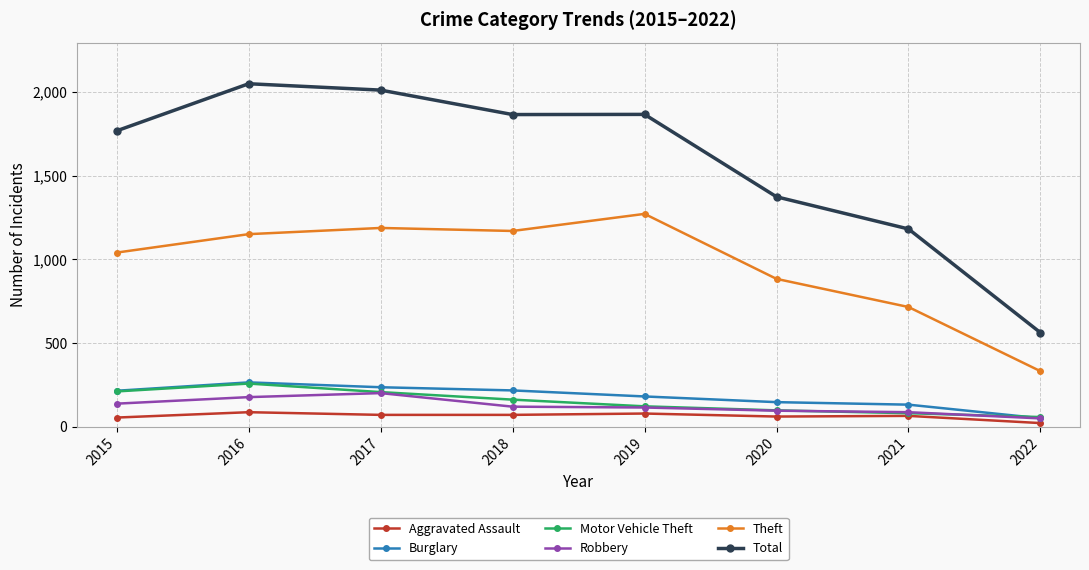

Which series has the largest total across all categories?

Total